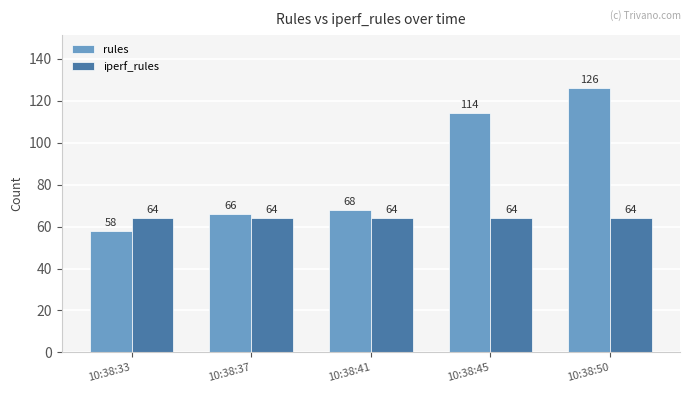

Are the bars horizontal?

No